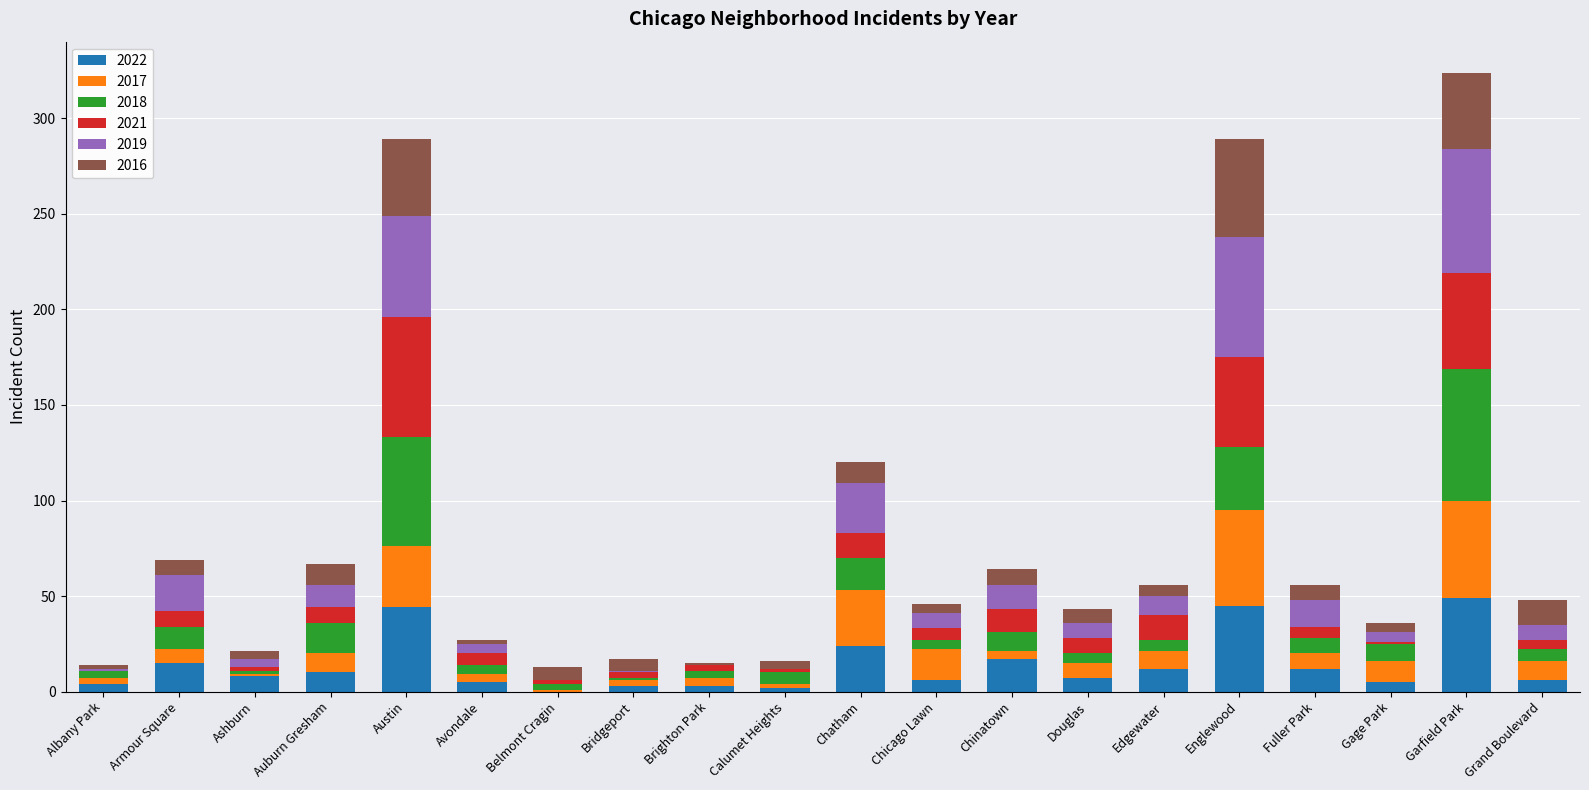

What is the total value across all series at Auburn Gresham?

67